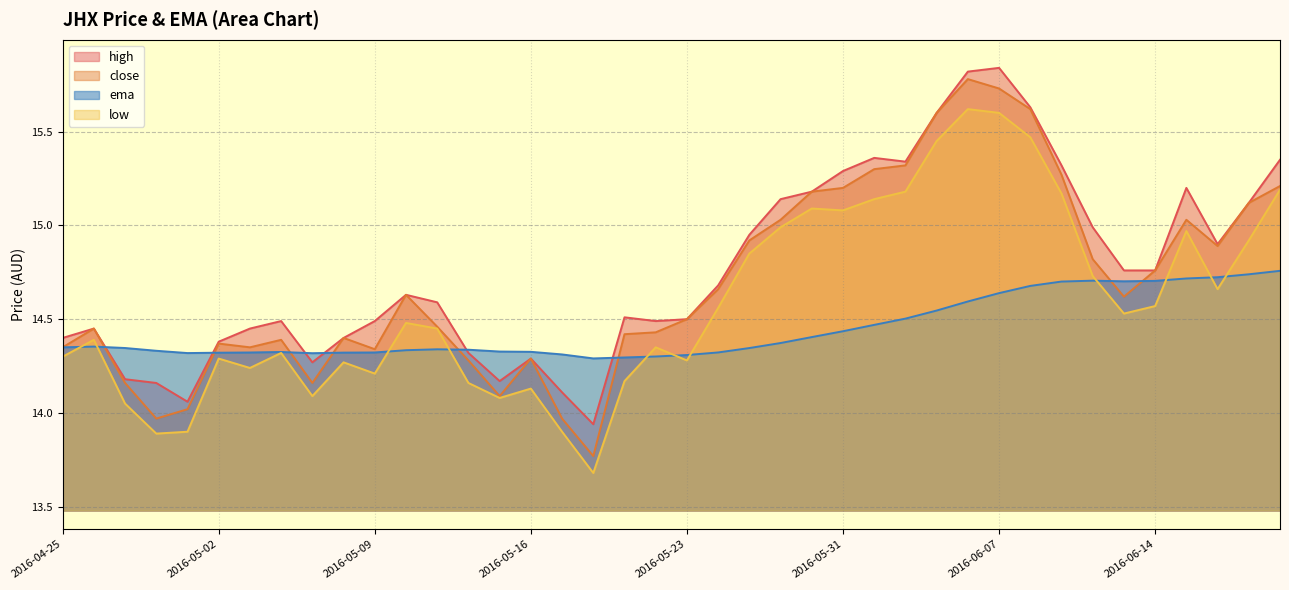

What is the difference between the highest and lowest values at 2016-06-08?

1.0